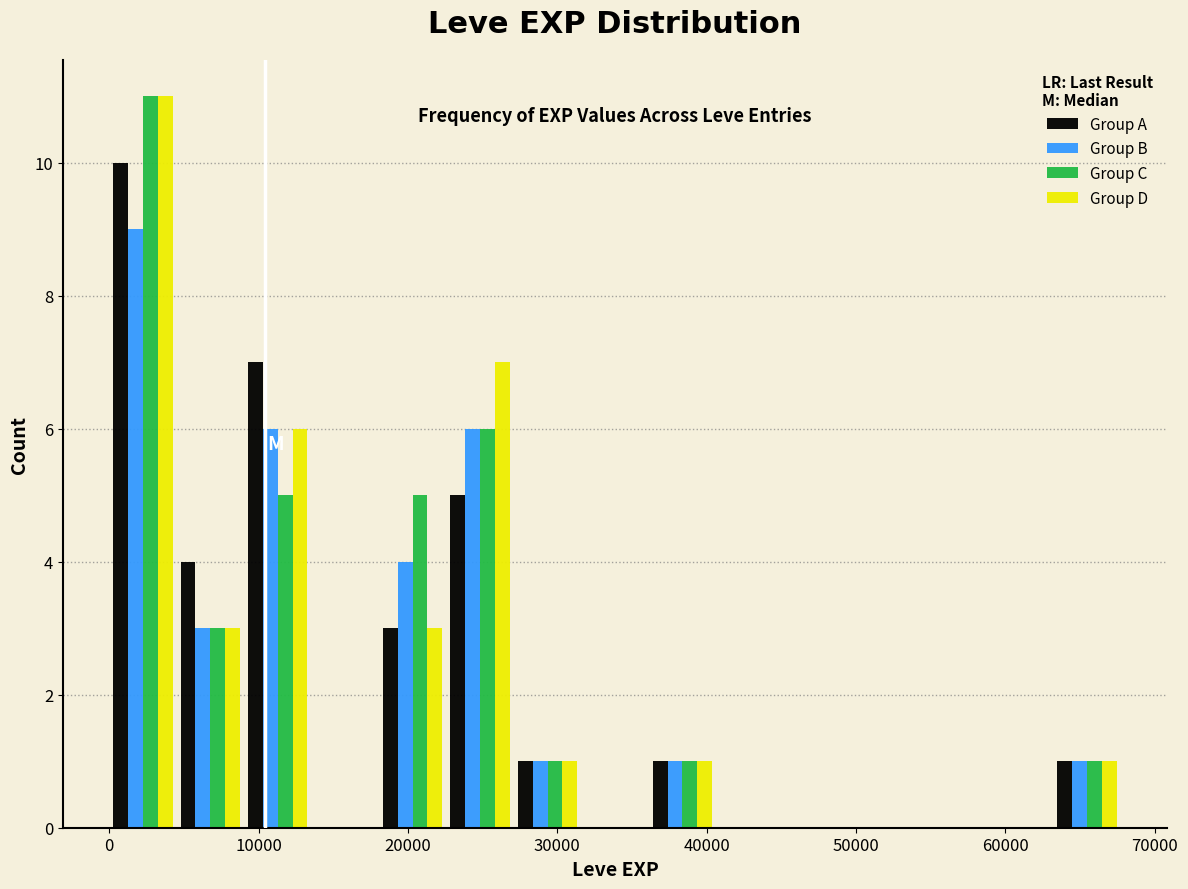

What is the height of the Group D bar covering 18000 to 23000 on the x-axis? Neither the bar edges nor the heights are printed on the chart, so give them approximately, as read against the axes.

3